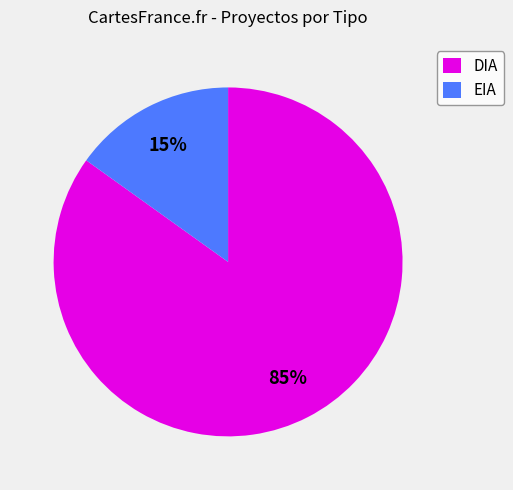

Count the number of slices in the pie.

2